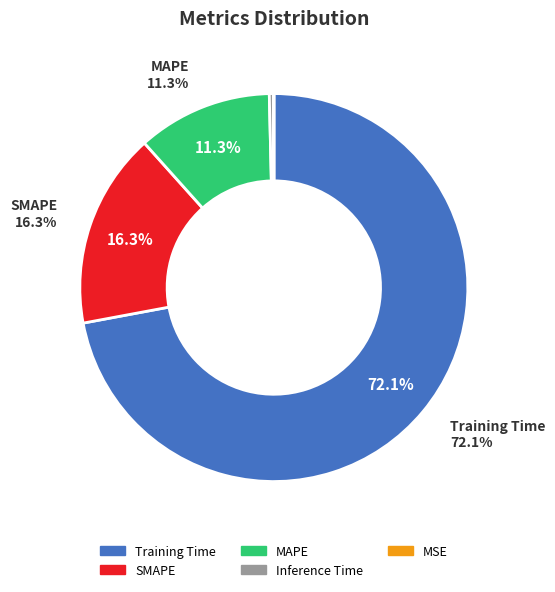

Which slice is the largest?

Training Time